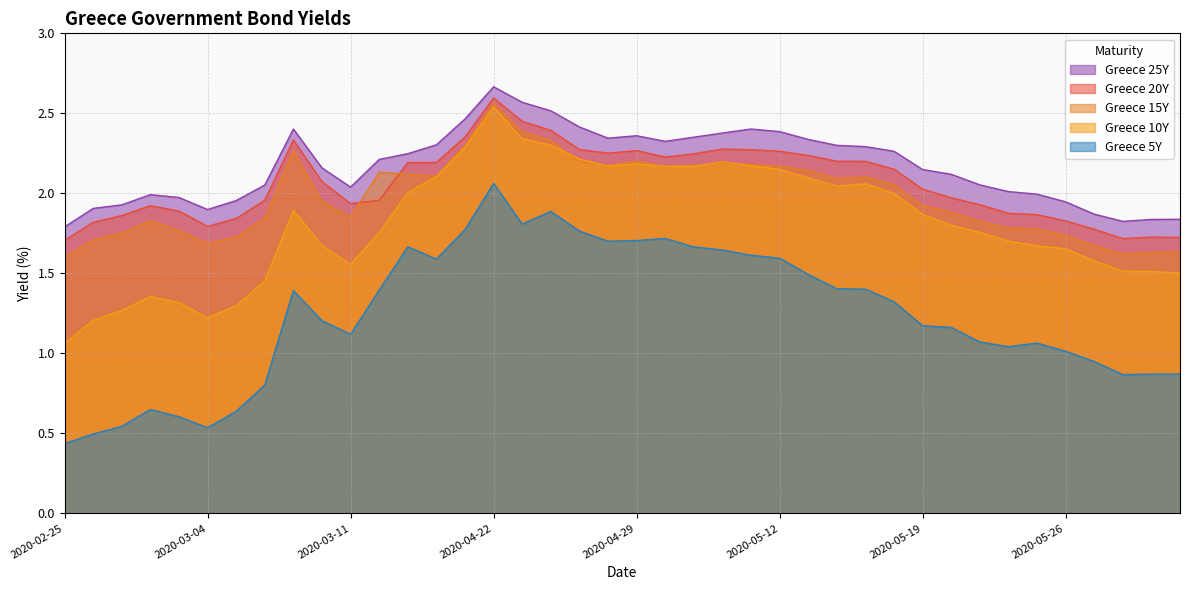

What position from the right is 2020-03-10?

31